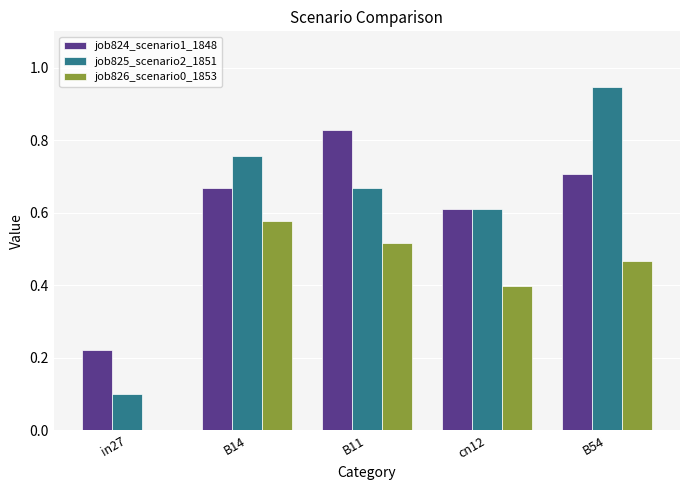

Which category has the highest value in the job824_scenario1_1848 series?

B11